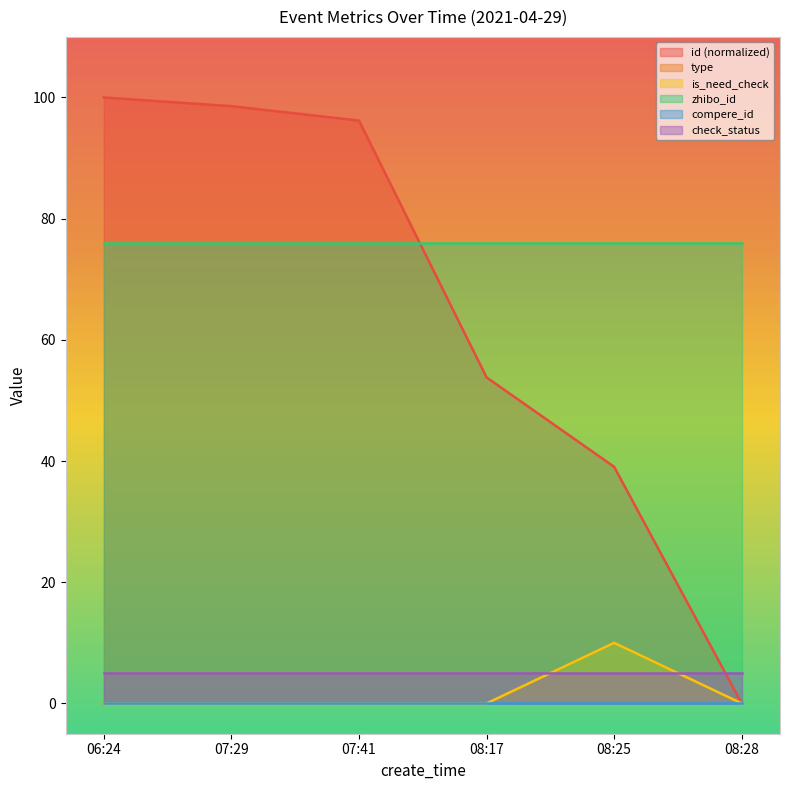

What is the sum of the id values at 08:25 and 06:24?

139.0